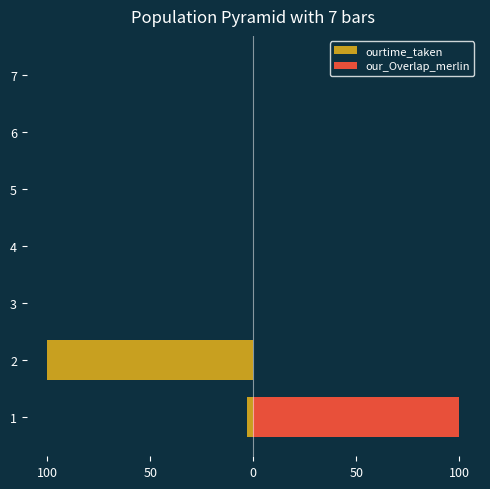

What is the difference between the maximum and minimum values in the ourtime_taken series?

100.0